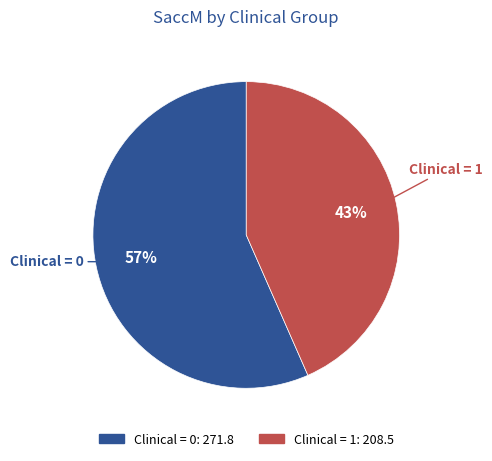

To the nearest percent, what is the average slice percentage?

50%